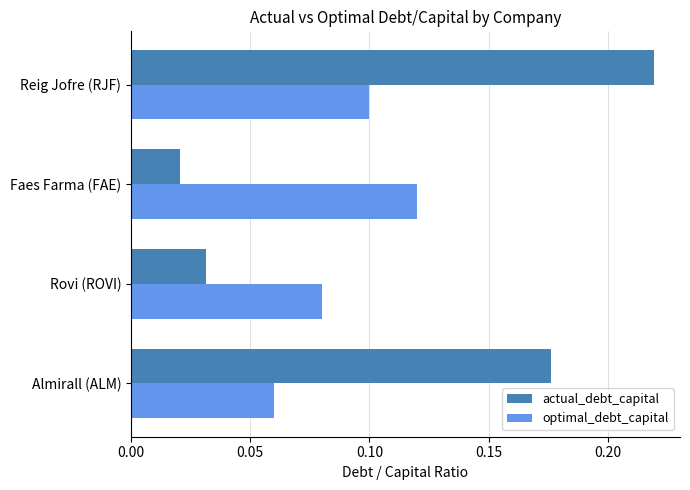

Rank the series by their maximum value, from lowest to highest.

optimal_debt_capital, actual_debt_capital